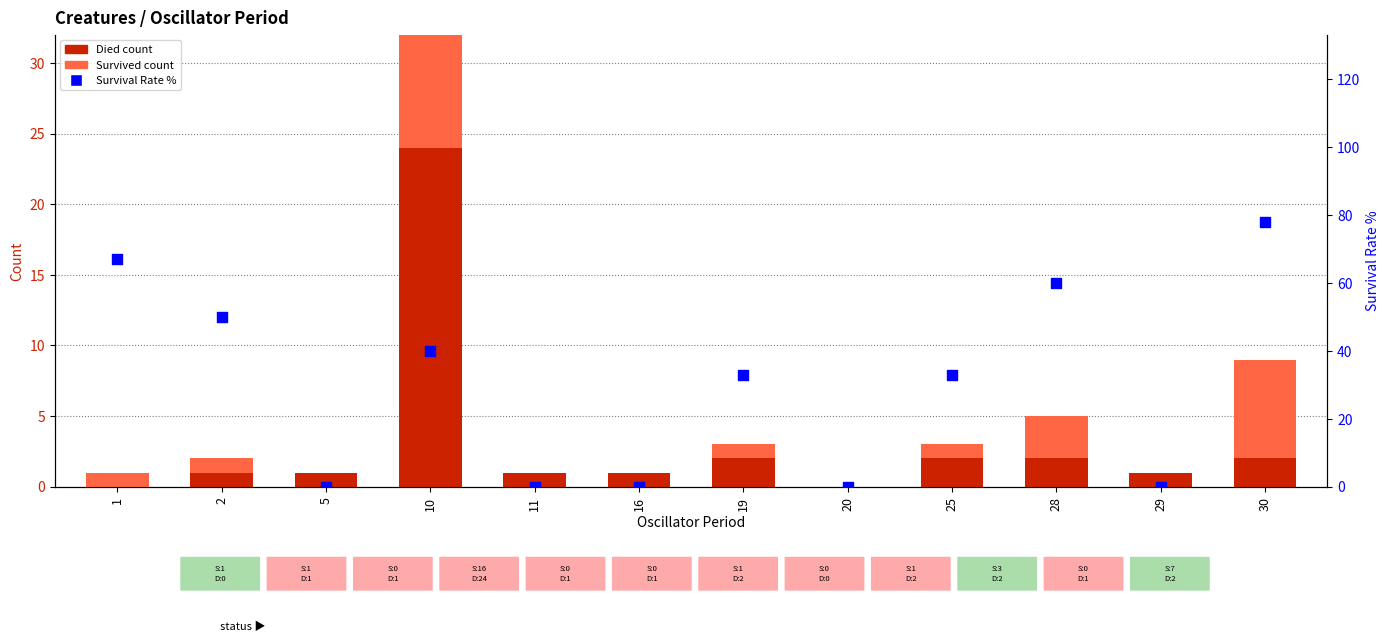

At which category is the sum across all series the highest?

30